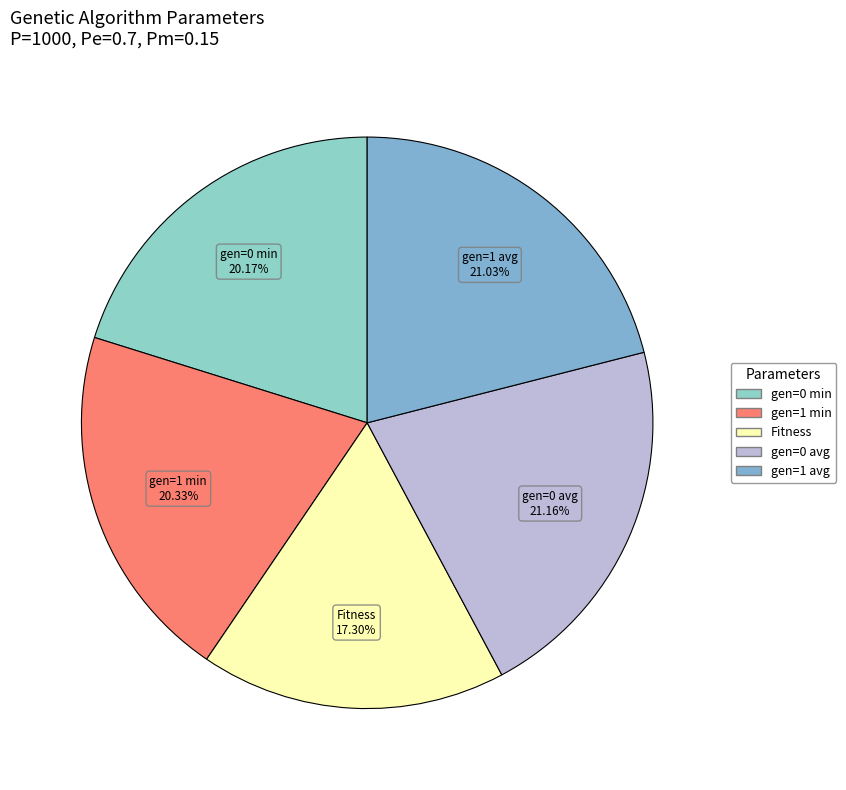

How much of the chart is everything except Fitness?

82.7%